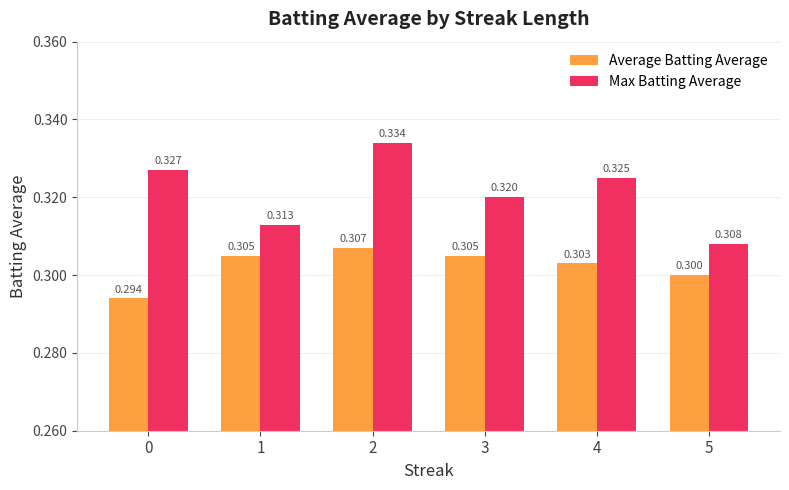

What is the value of the Max Batting Average bar at the 5th from the left?

0.3